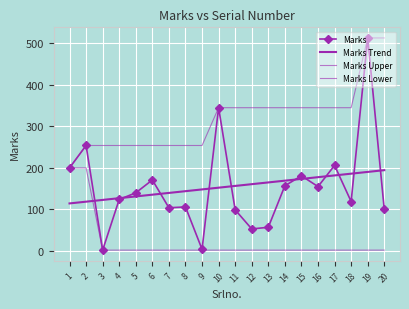

What is the average value of the Marks Trend series?

154.5